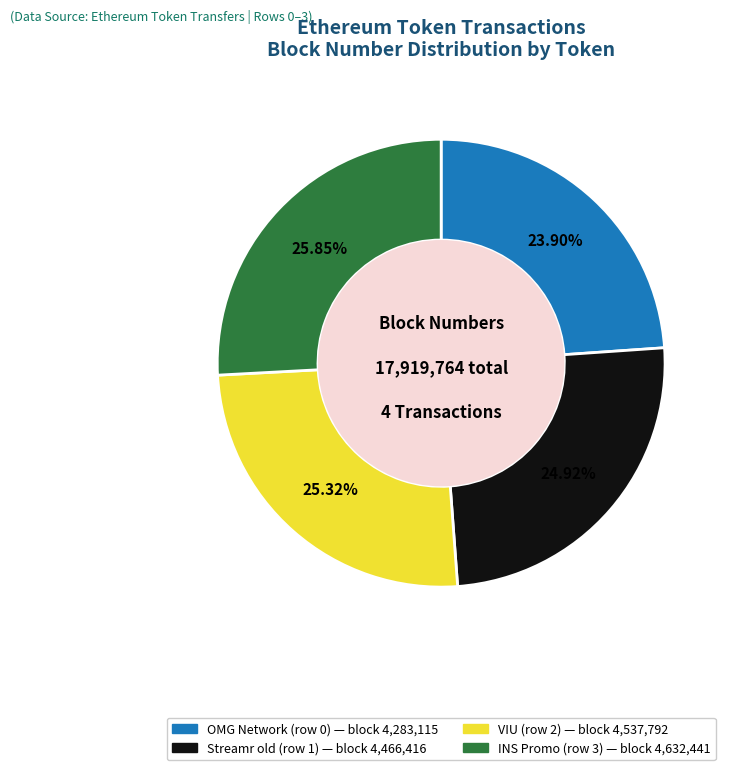

To the nearest percent, what is the average slice percentage?

25%